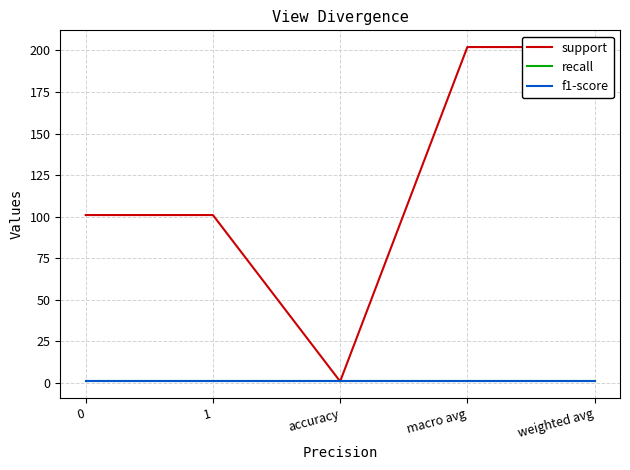

Reading left to right, list all the values displayed in this chart.

support: 0=101	1=101	accuracy=1	macro avg=202	weighted avg=202
recall: 0=1	1=1	accuracy=1	macro avg=1	weighted avg=1
f1-score: 0=1	1=1	accuracy=1	macro avg=1	weighted avg=1